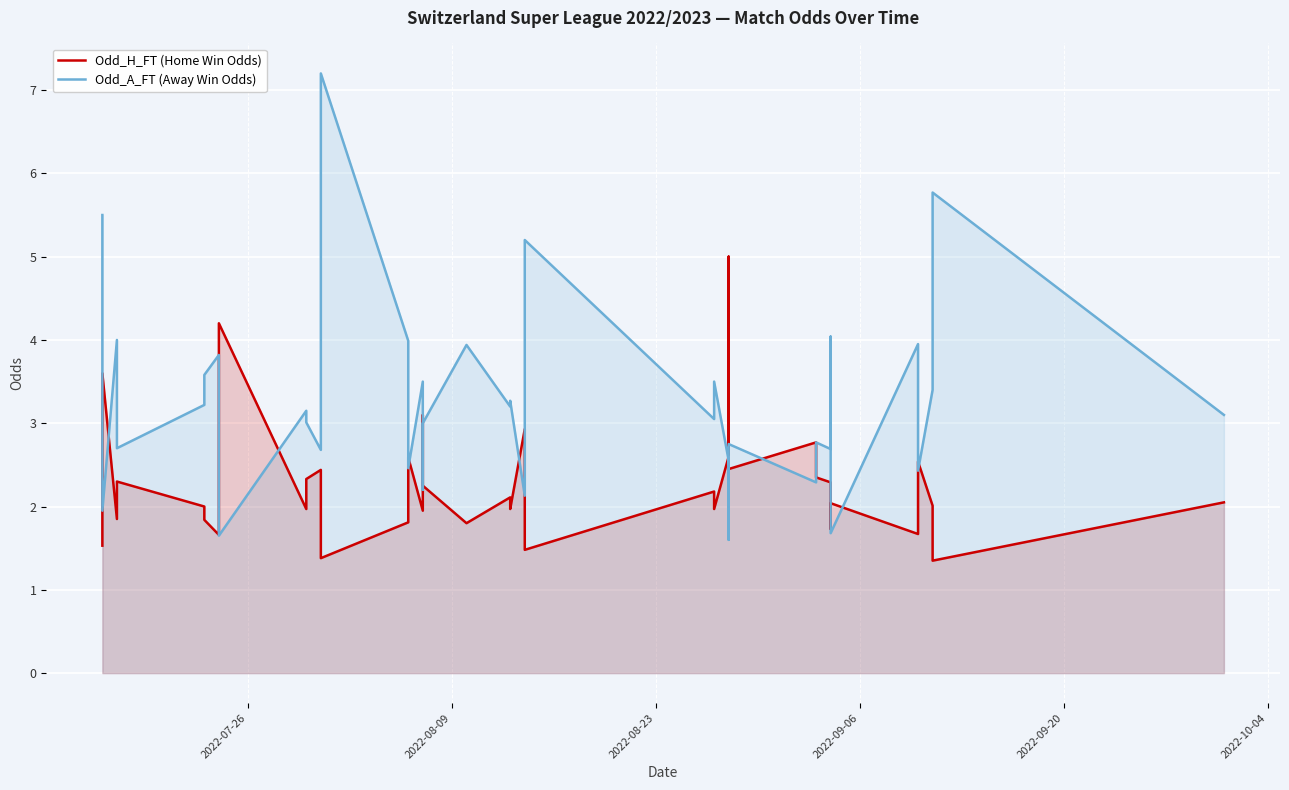

What are all the series names shown in the legend?

Odd_H_FT (Home Win Odds), Odd_A_FT (Away Win Odds)